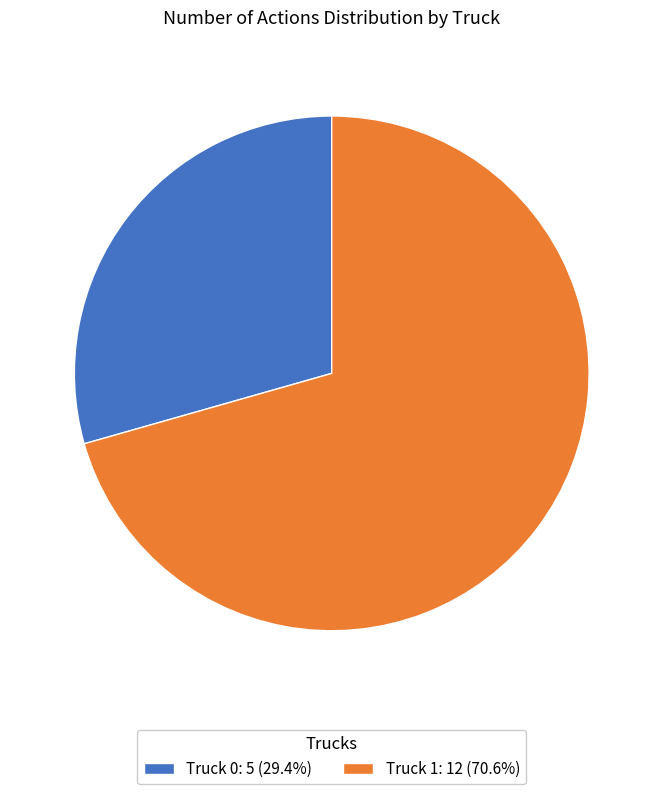

Does Truck 0: 5 (29.4%) represent more than half of the total?

No